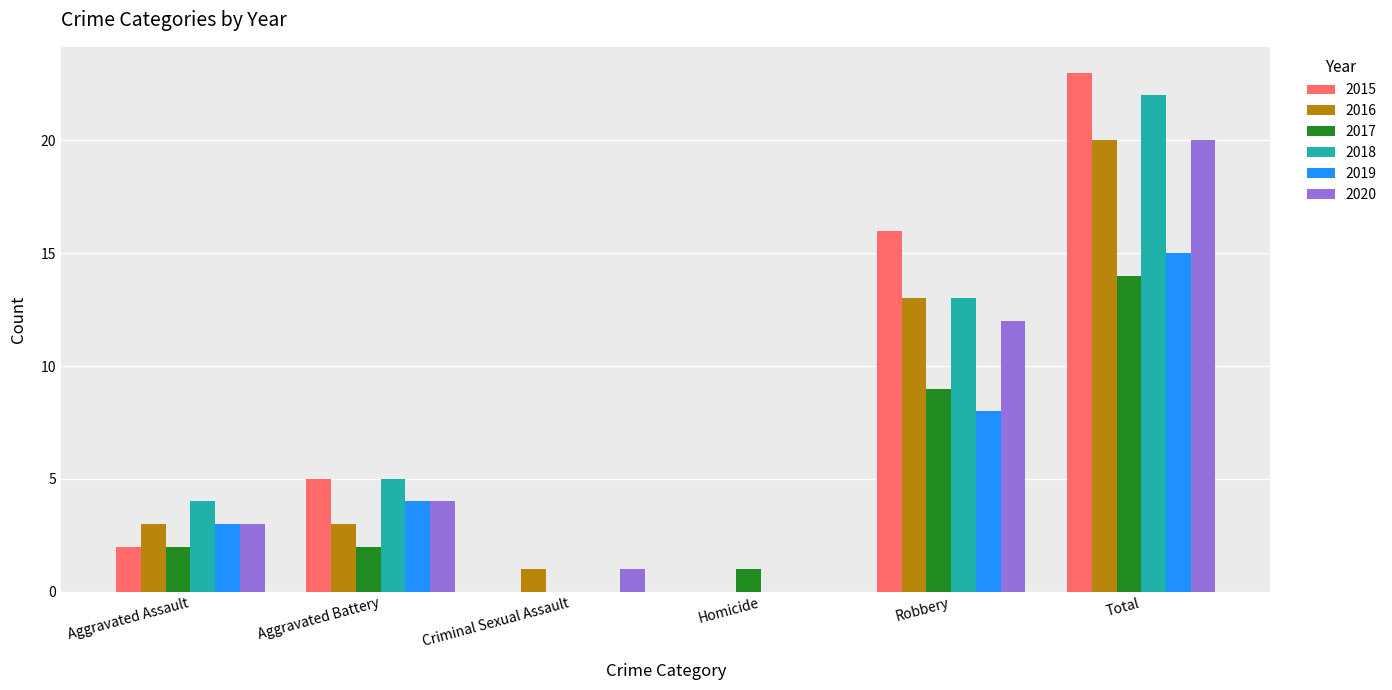

Are the bars grouped side by side (vs. stacked)?

Yes